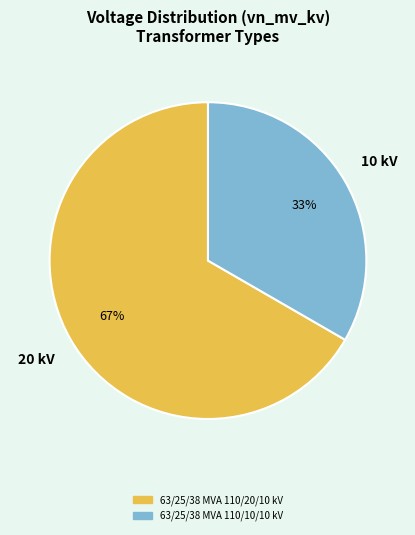

To the nearest percent, what percentage of the pie is 63/25/38 MVA 110/20/10 kV?

67%